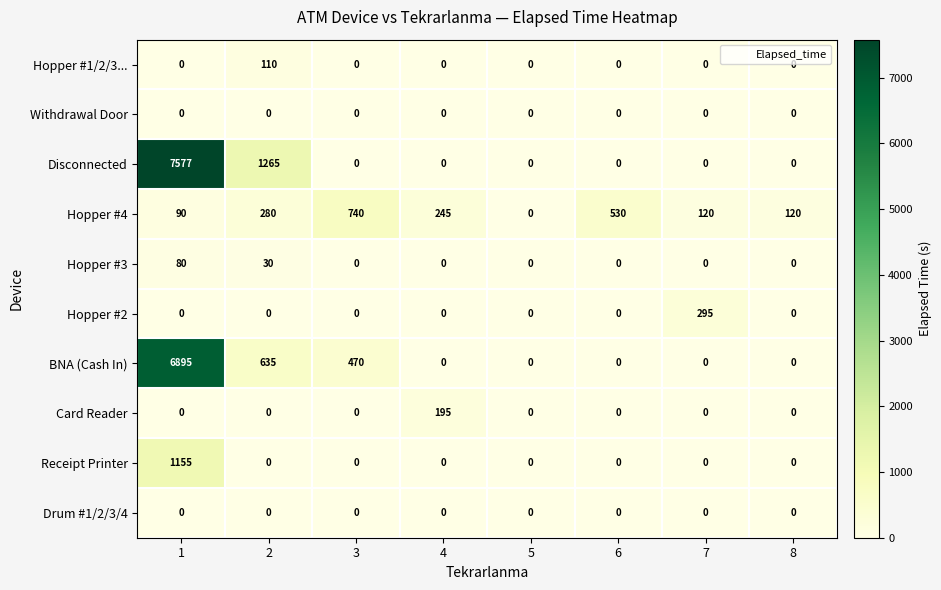

What is the difference between the highest and lowest values at 6?

530